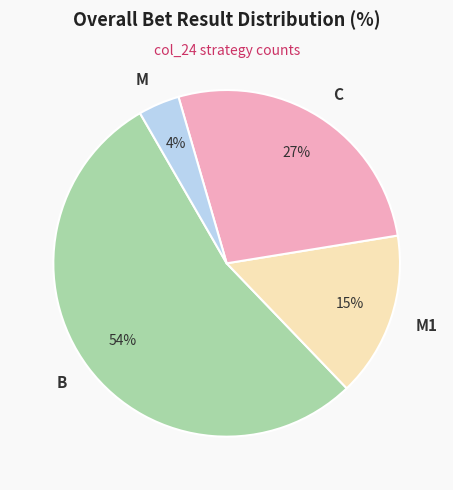

The M1 slice represents 28% of the pie. True or false?

False